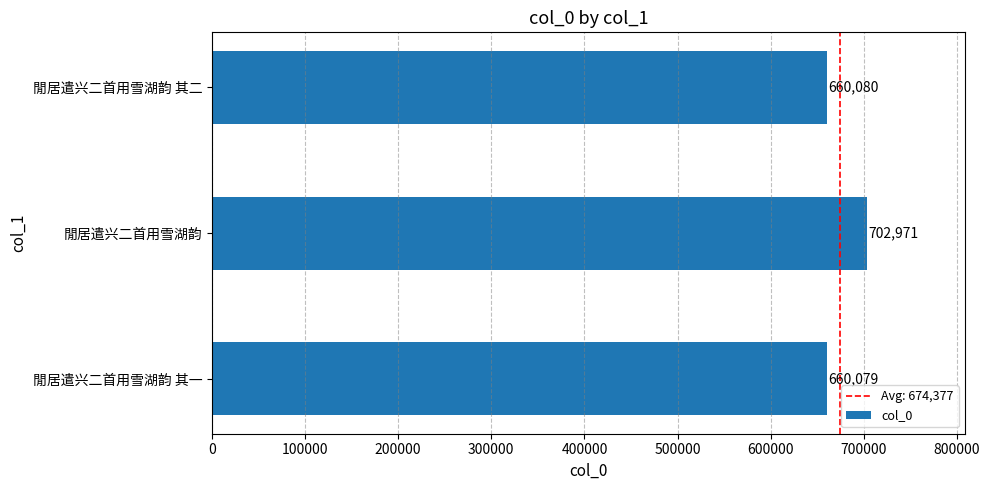

List the labels in order of value, largest first.

閒居遣兴二首用雪湖韵, 閒居遣兴二首用雪湖韵 其二, 閒居遣兴二首用雪湖韵 其一